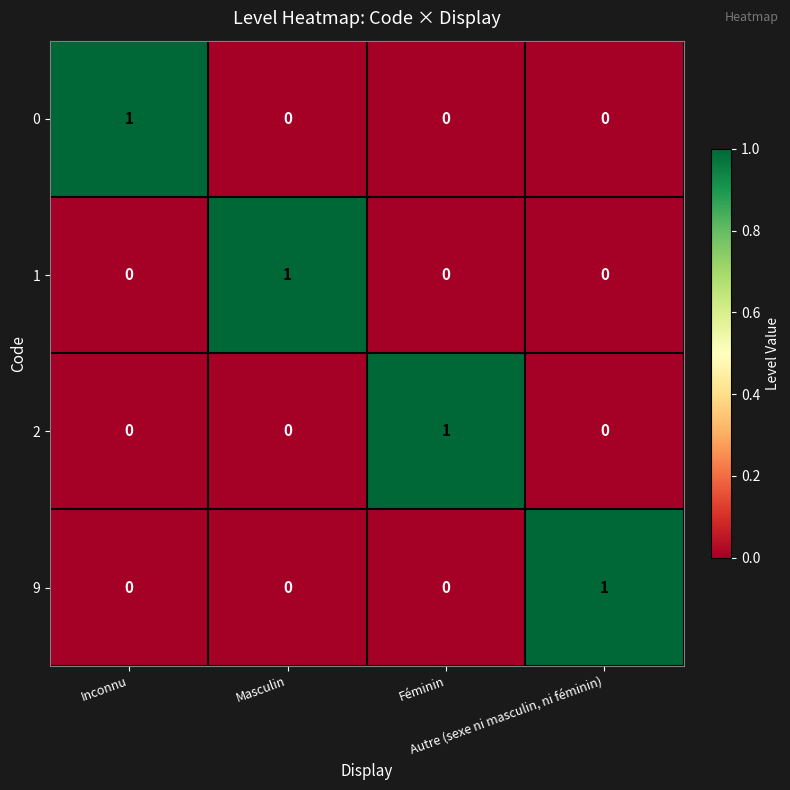

At how many categories does at least one series exceed 0?

4